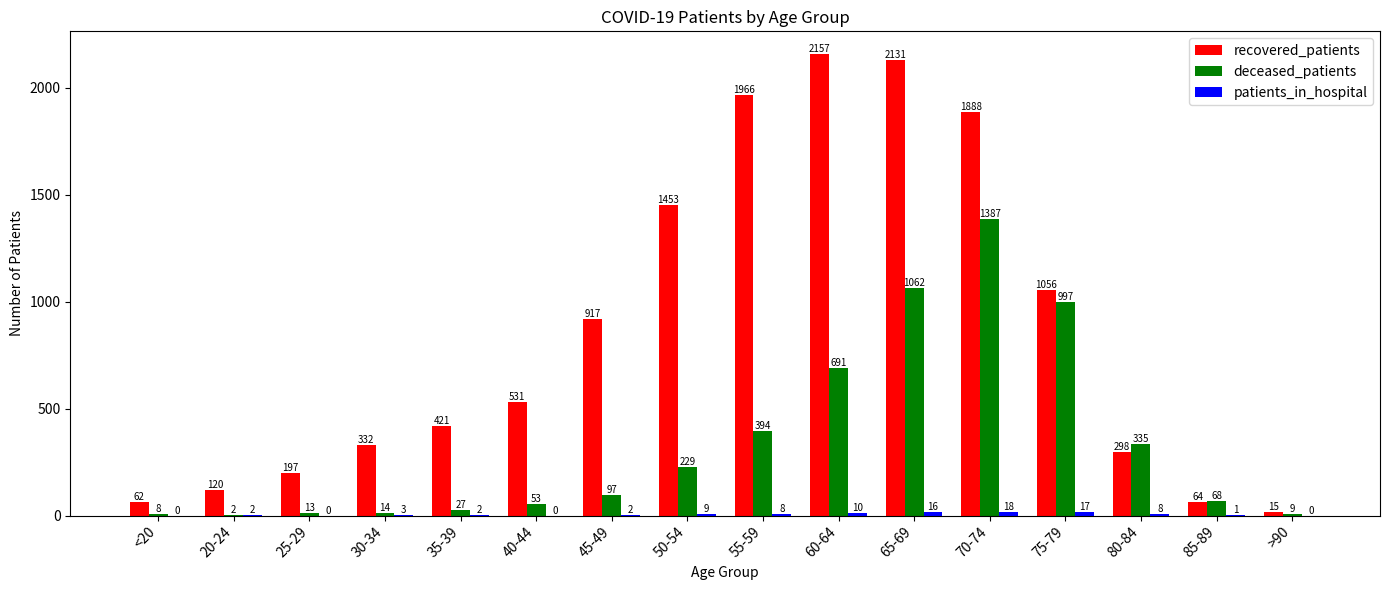

What is the highest value of the recovered_patients series?

2157